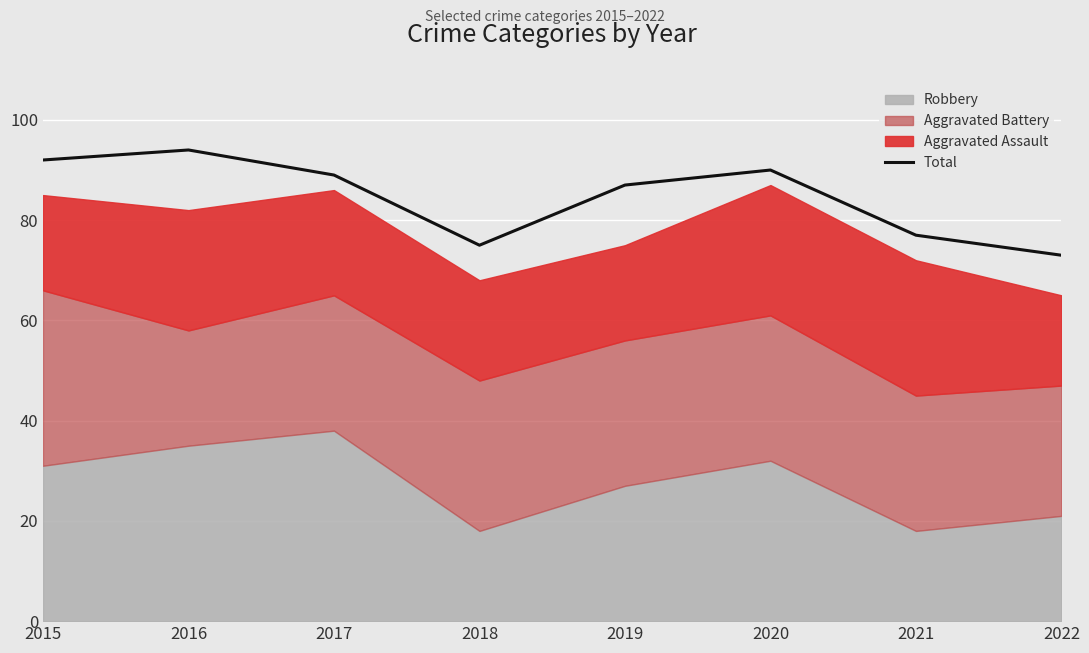

True or false: the data shows 58 at 2017.

False